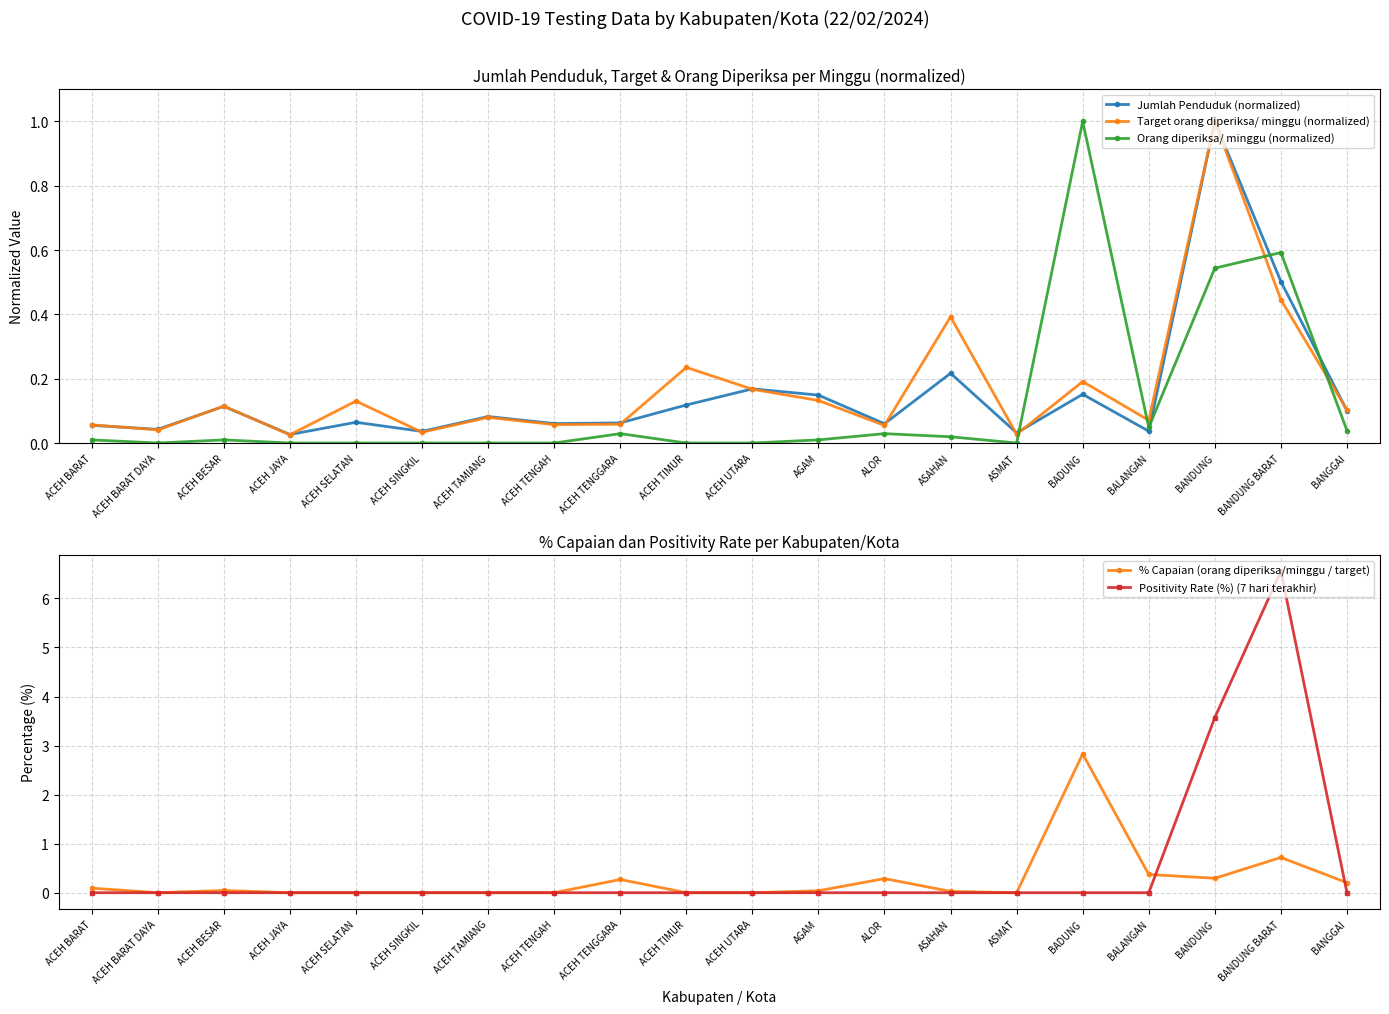

True or false: Positivity Rate (%) (7 hari terakhir) has more than 2 points higher than both neighbors.

False